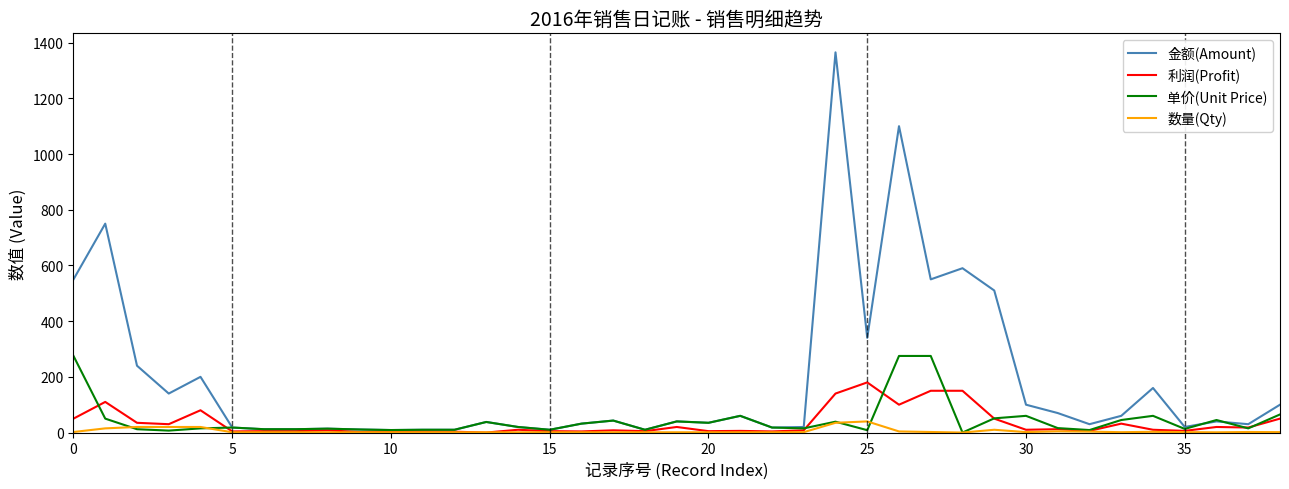

Which series has the largest total across all categories?

金额(Amount)